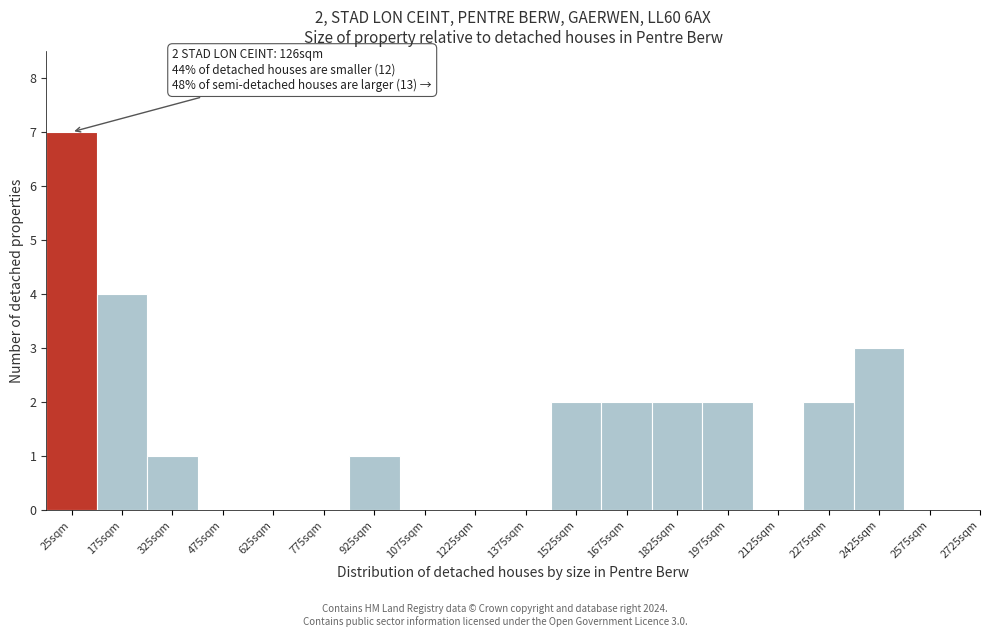

Reading right to left, extract all data points from this chart.

2725sqm=0	2575sqm=0	2425sqm=3	2275sqm=2	2125sqm=0	1975sqm=2	1825sqm=2	1675sqm=2	1525sqm=2	1375sqm=0	1225sqm=0	1075sqm=0	925sqm=1	775sqm=0	625sqm=0	475sqm=0	325sqm=1	175sqm=4	25sqm=7